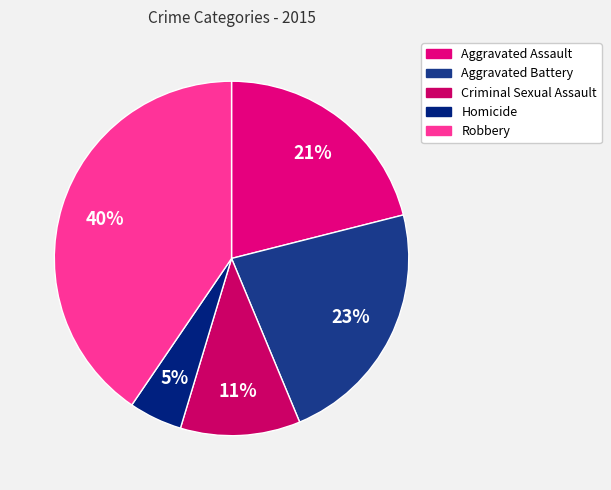

To the nearest percent, what percentage of the pie is Homicide?

5%